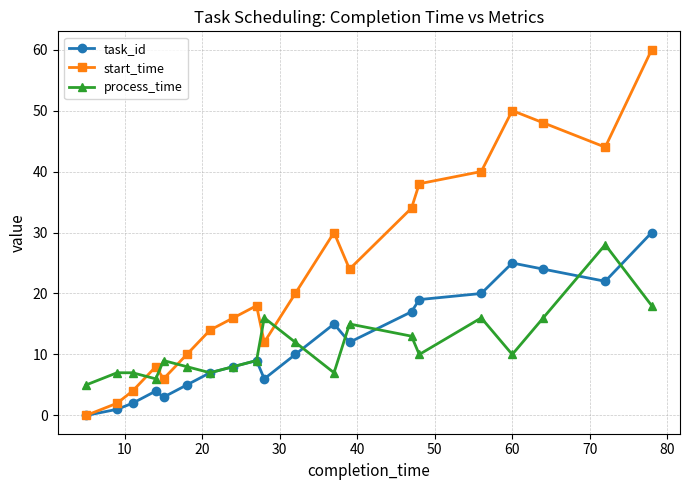

True or false: task_id has more than 0 interior local peaks.

True